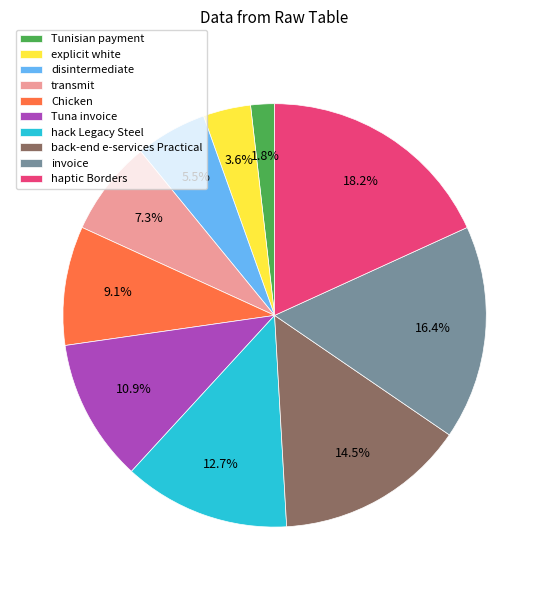

The Tuna invoice slice represents 19% of the pie. True or false?

False